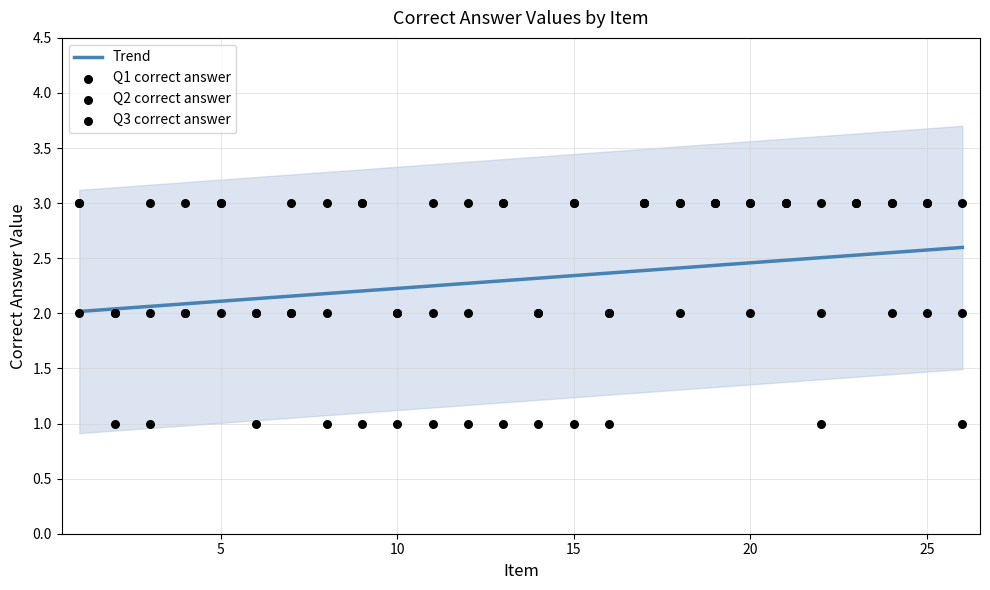

Which series has the largest total across all categories?

Q2 correct answer